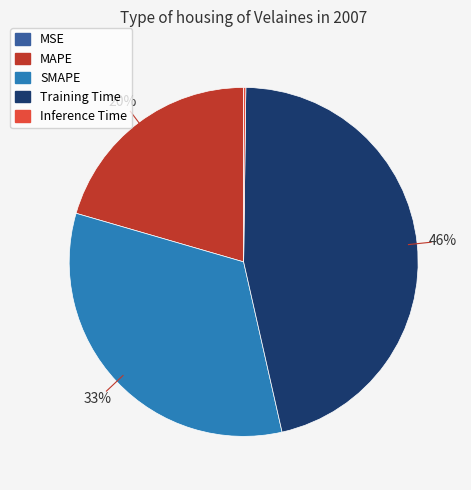

The MAPE slice represents 20% of the pie. True or false?

True